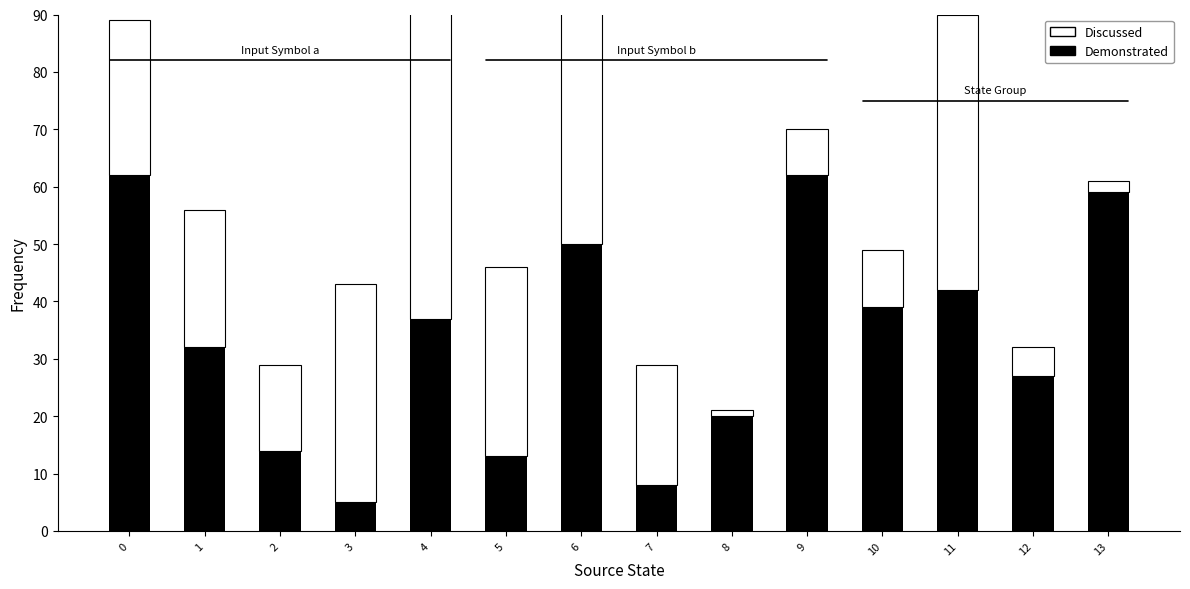

Between 2 and 10, which series saw the biggest shift?

Demonstrated